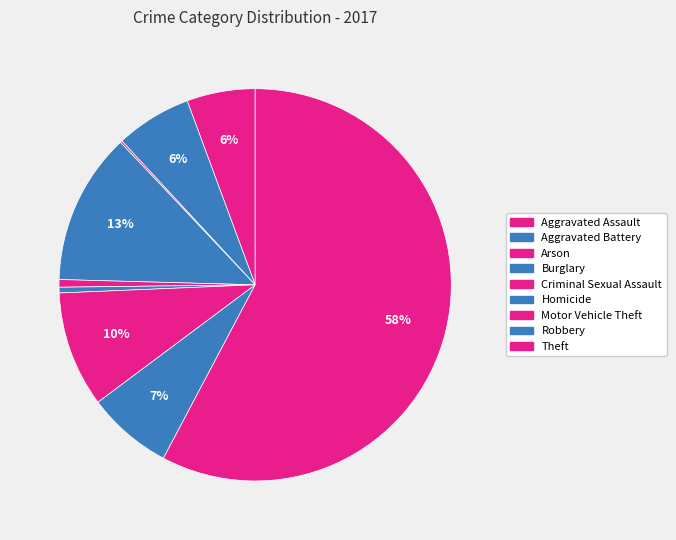

How many slices are in this pie chart?

9